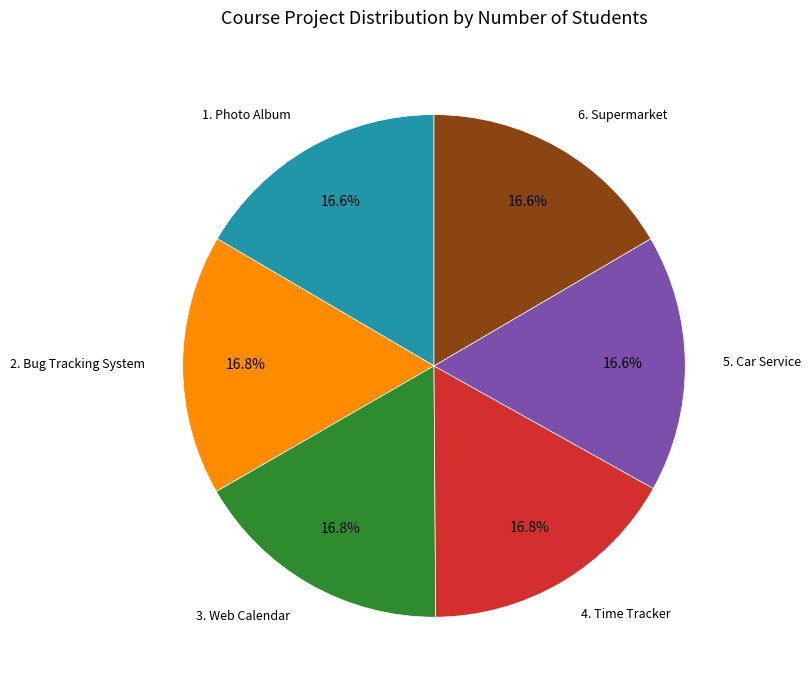

Does any single category account for the majority?

No